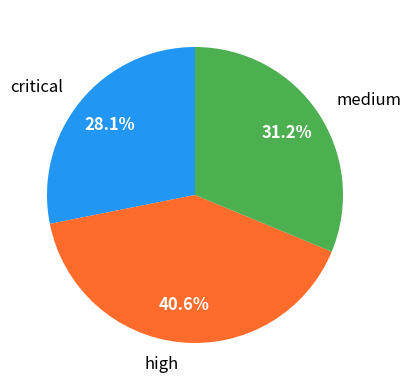

Does medium account for over 50% of the chart?

No